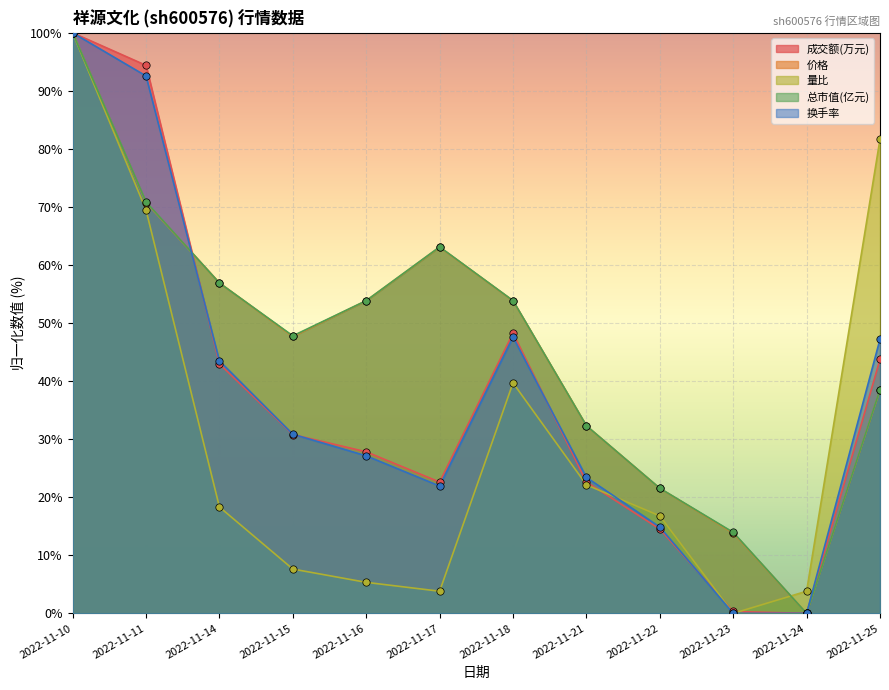

At how many categories does at least one series exceed 26?

9